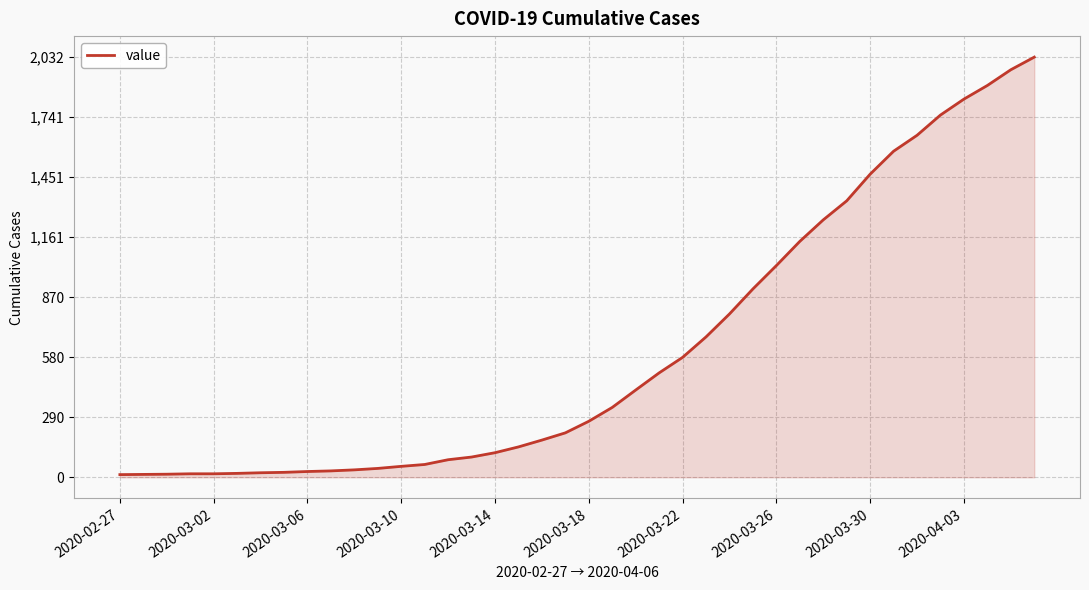

What is the difference between the maximum and minimum values?

2019